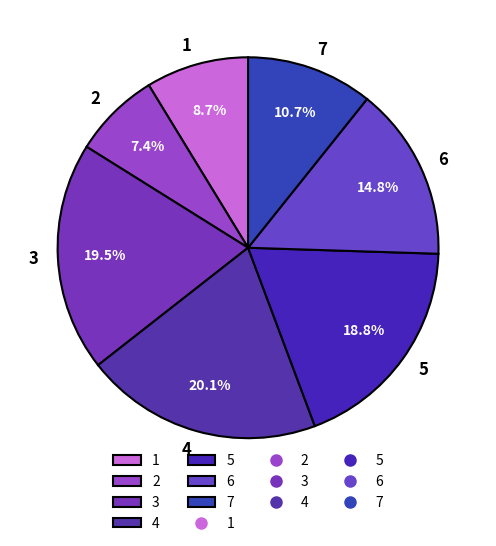

Does 2 represent more than half of the total?

No